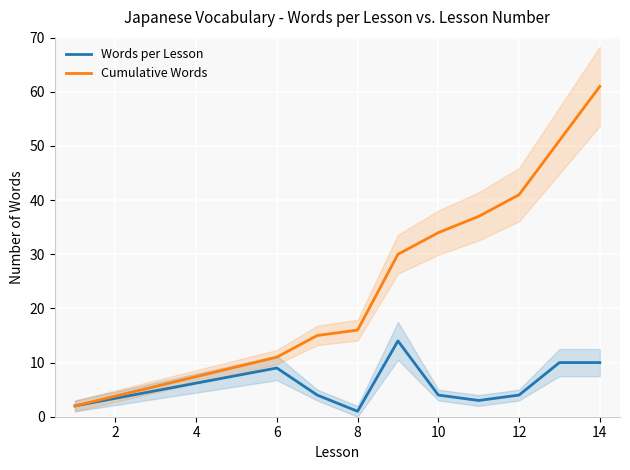

Reading left to right, extract all data points from this chart.

Words per Lesson: 2	9	4	1	14	4	3	4	10	10
Cumulative Words: 2	11	15	16	30	34	37	41	51	61